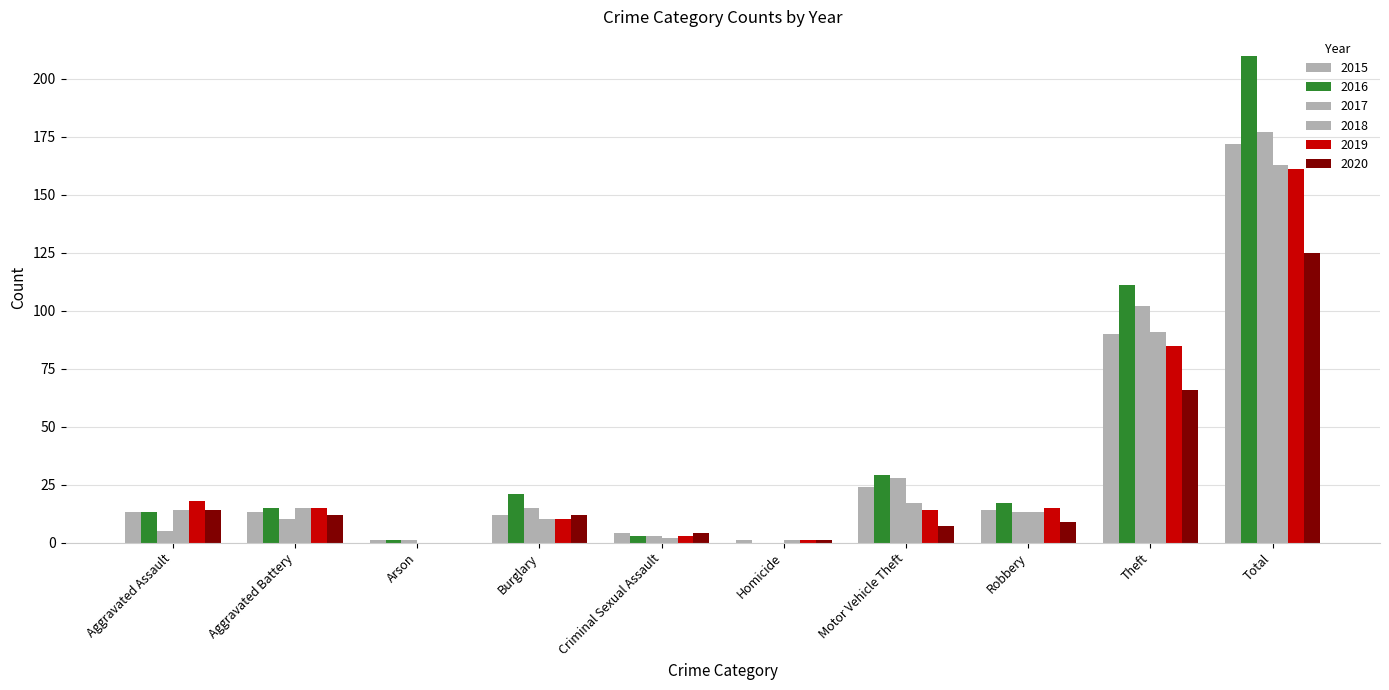

Which series has the largest total across all categories?

2016